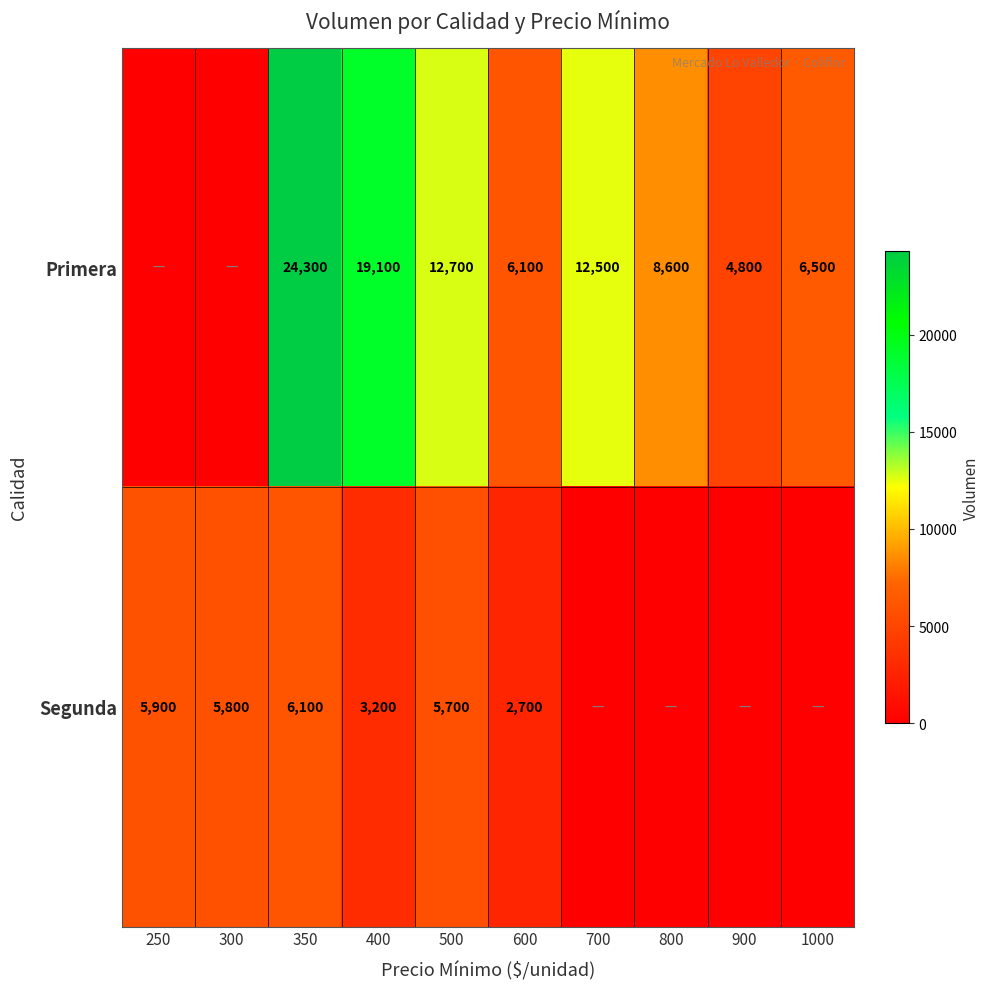

What is the spread (max minus min) of values at 350?

18200